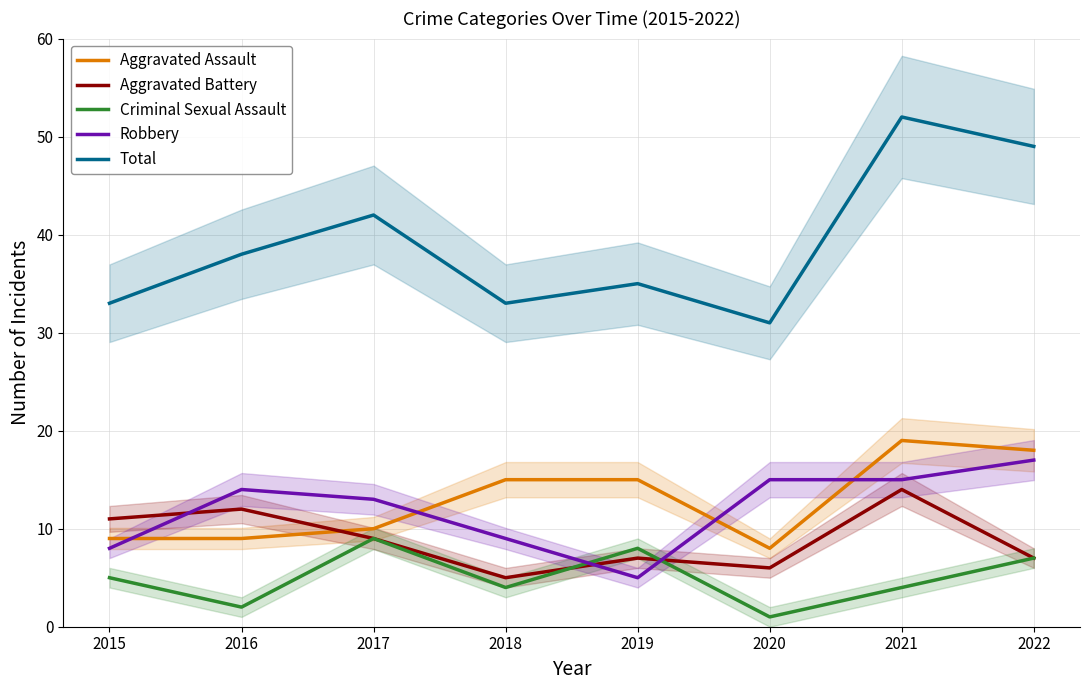

What is the difference between the maximum and minimum values in the Aggravated Battery series?

9